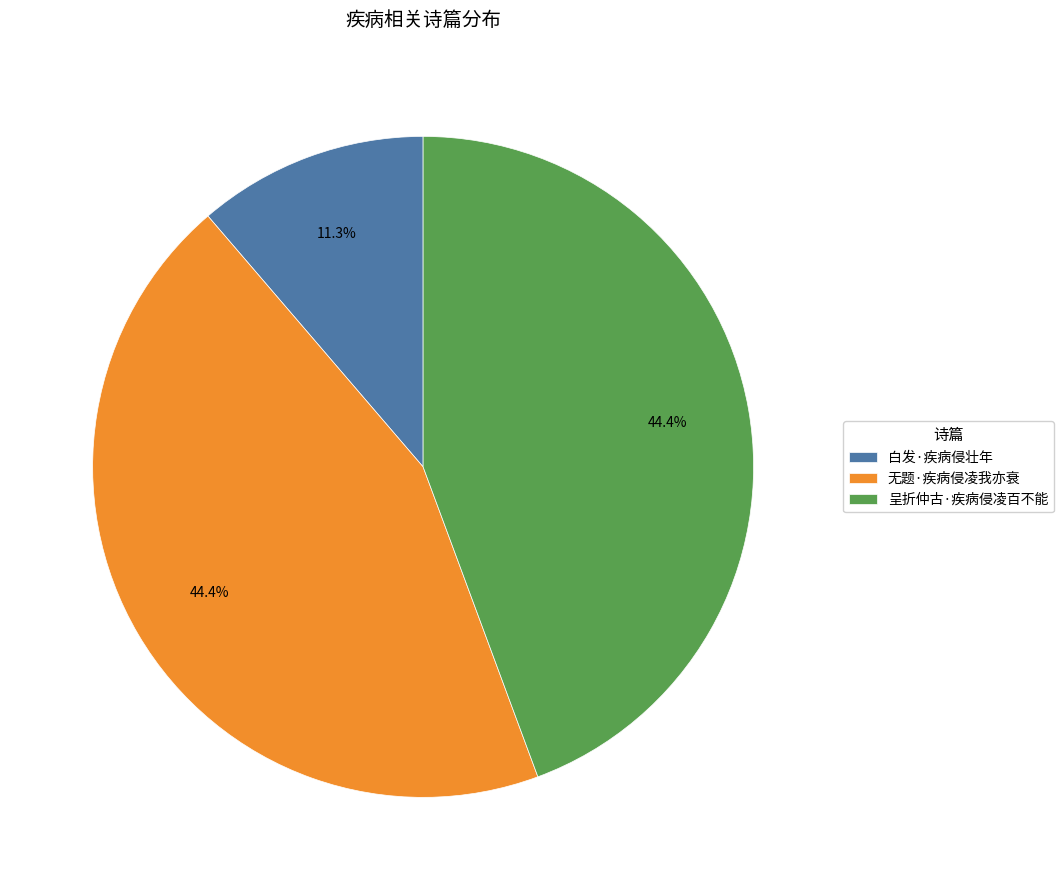

Is it true that 白发·疾病侵壮年 is 23% of the pie?

False